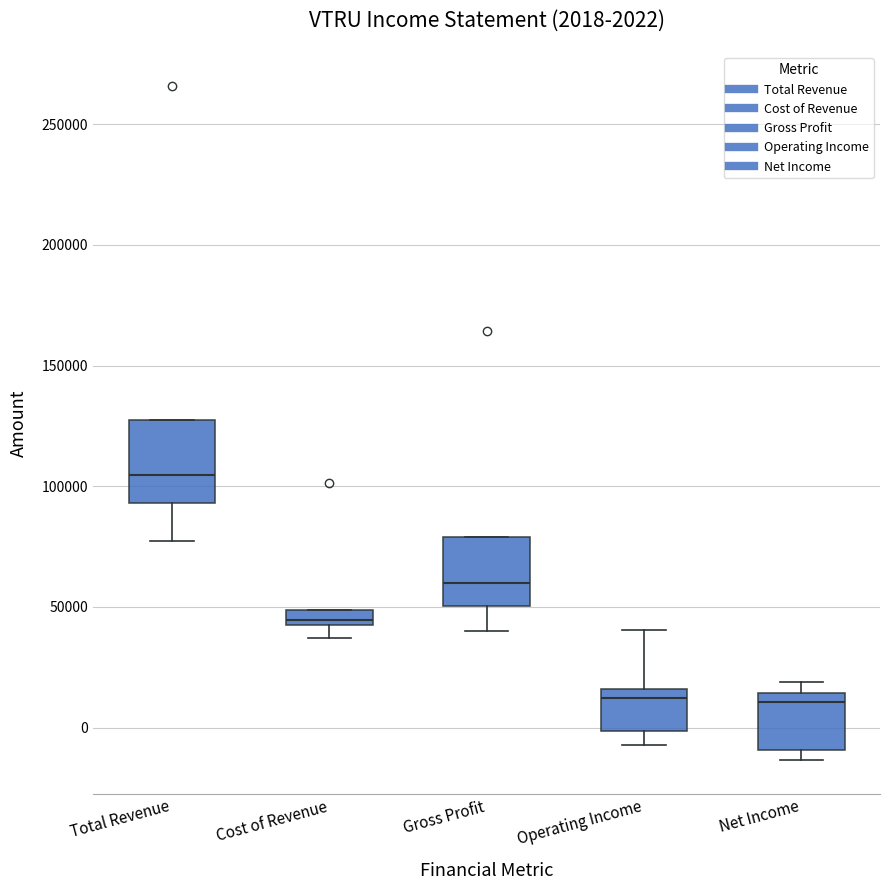

Which box has the highest median line?

Total Revenue